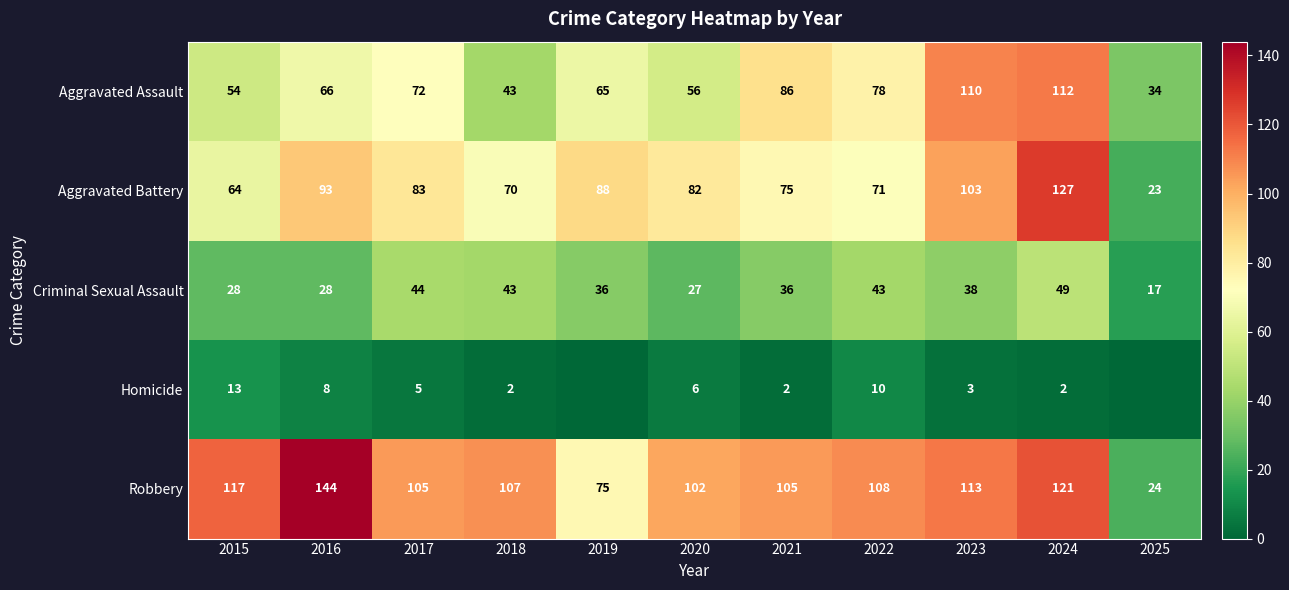

What is the lowest value of the Criminal Sexual Assault series?

17